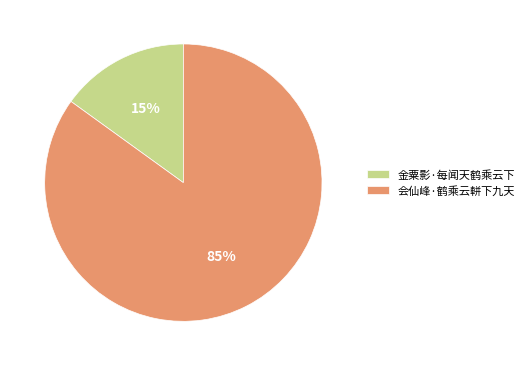

Is 金粟影·每闻天鹤乘云下 the majority of the pie?

No